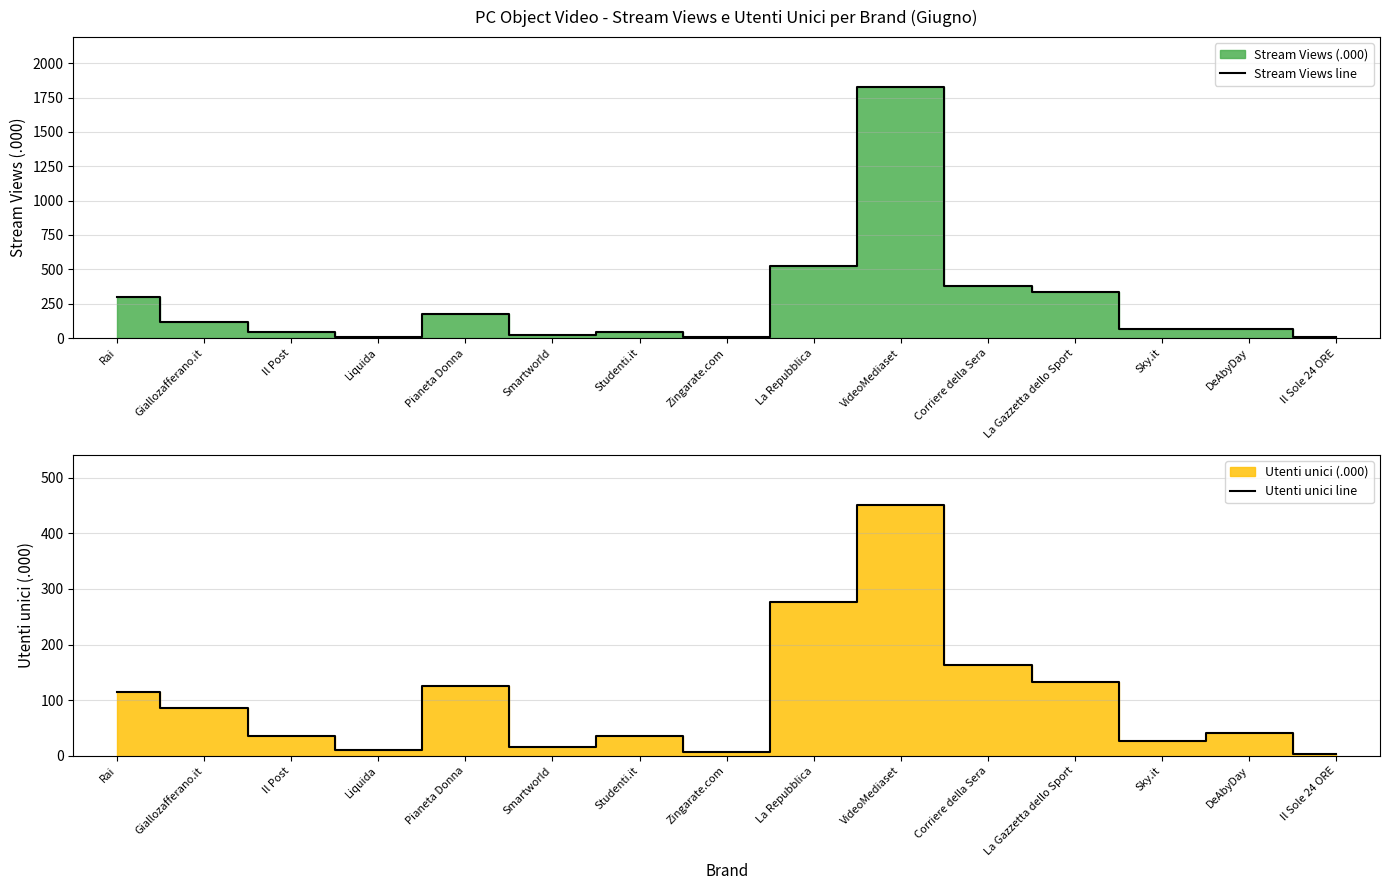

True or false: Utenti unici line and Stream Views line intersect in this chart.

False